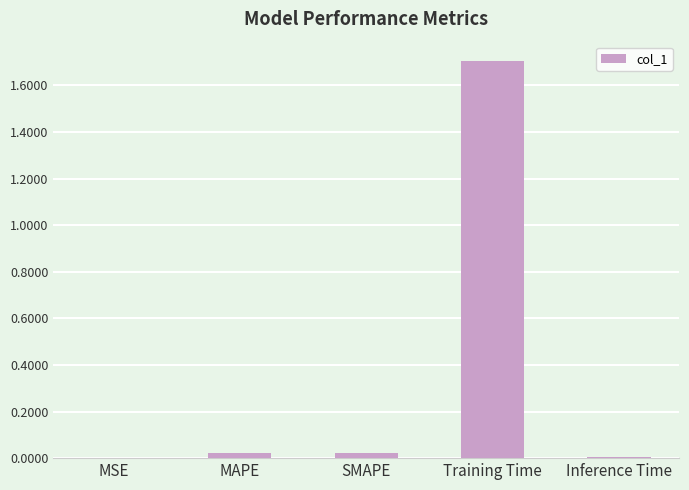

Is it true that the value at MSE is 0.0?

True